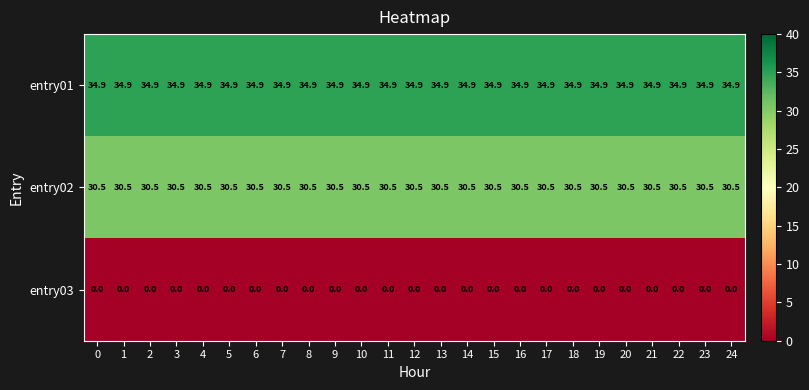

True or false: entry01 has a value of 13.0 at 7.

False